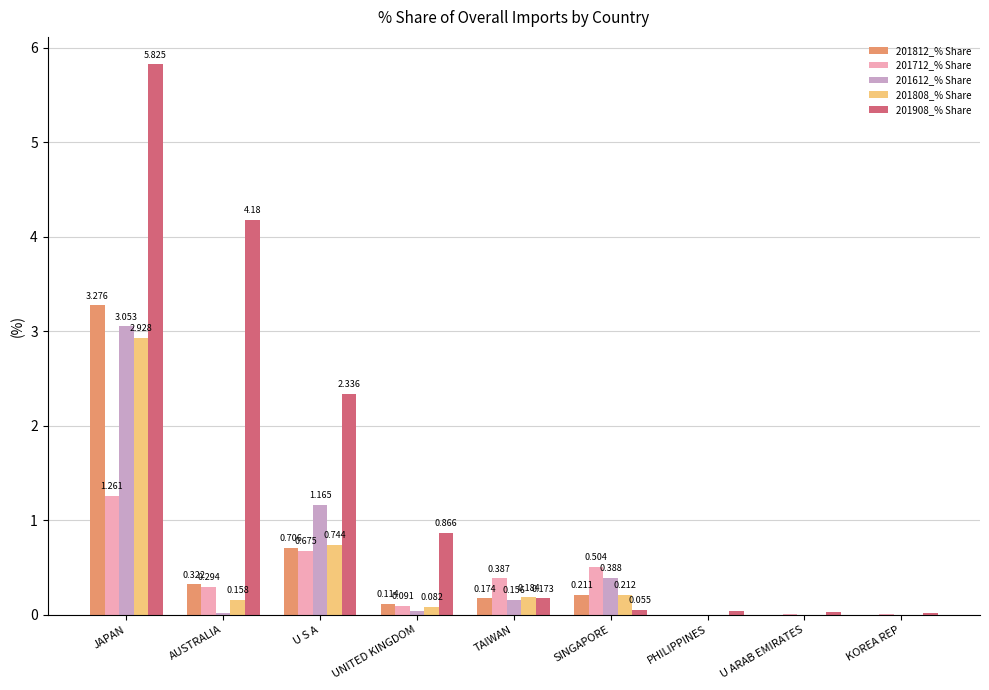

Which label corresponds to the largest value in the chart?

JAPAN